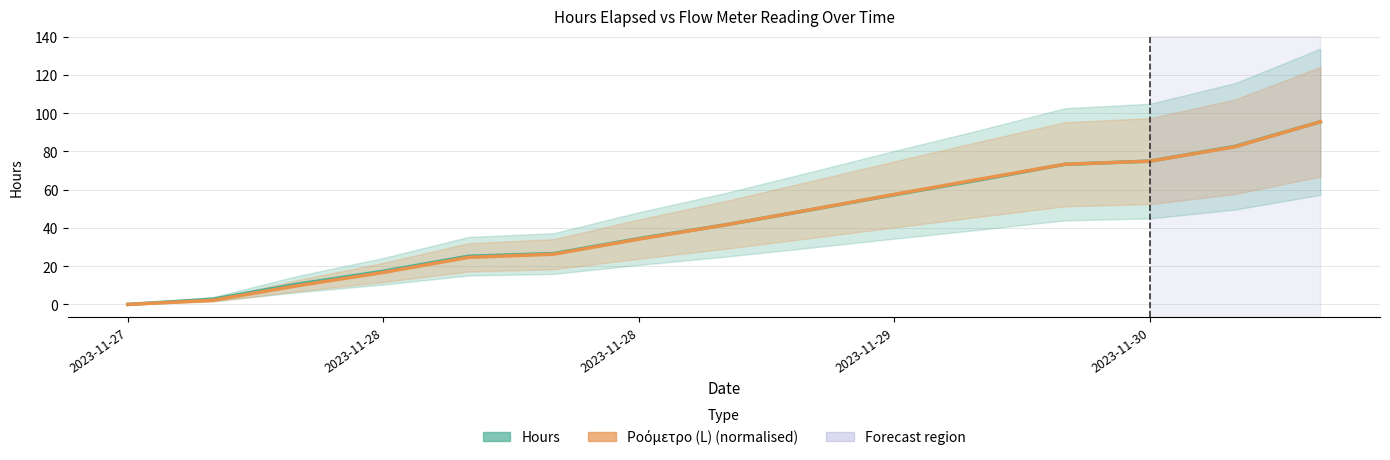

How many categories are shown in the chart?

15